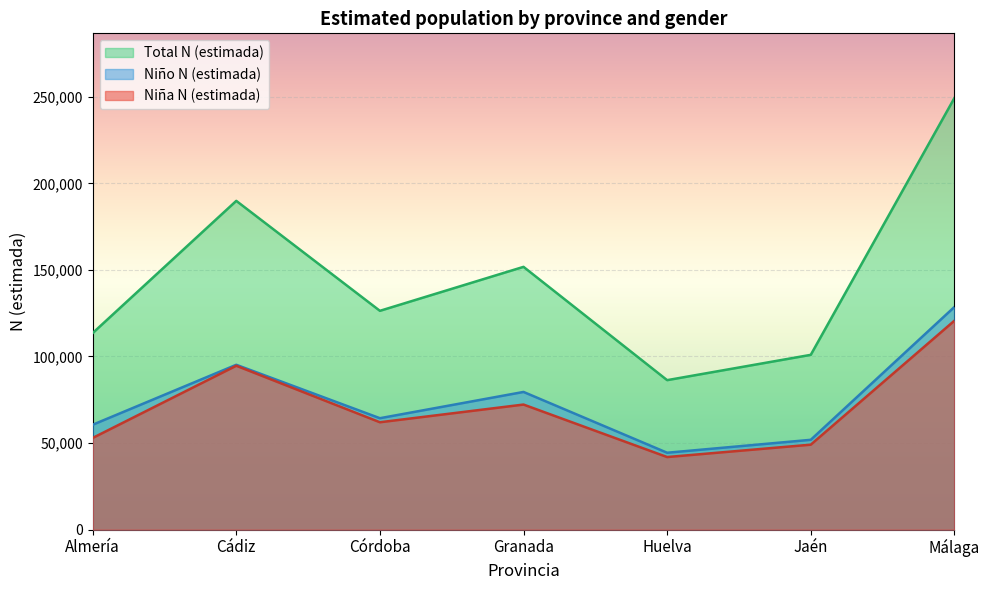

True or false: Total N (estimada) and Niño N (estimada) intersect in this chart.

False